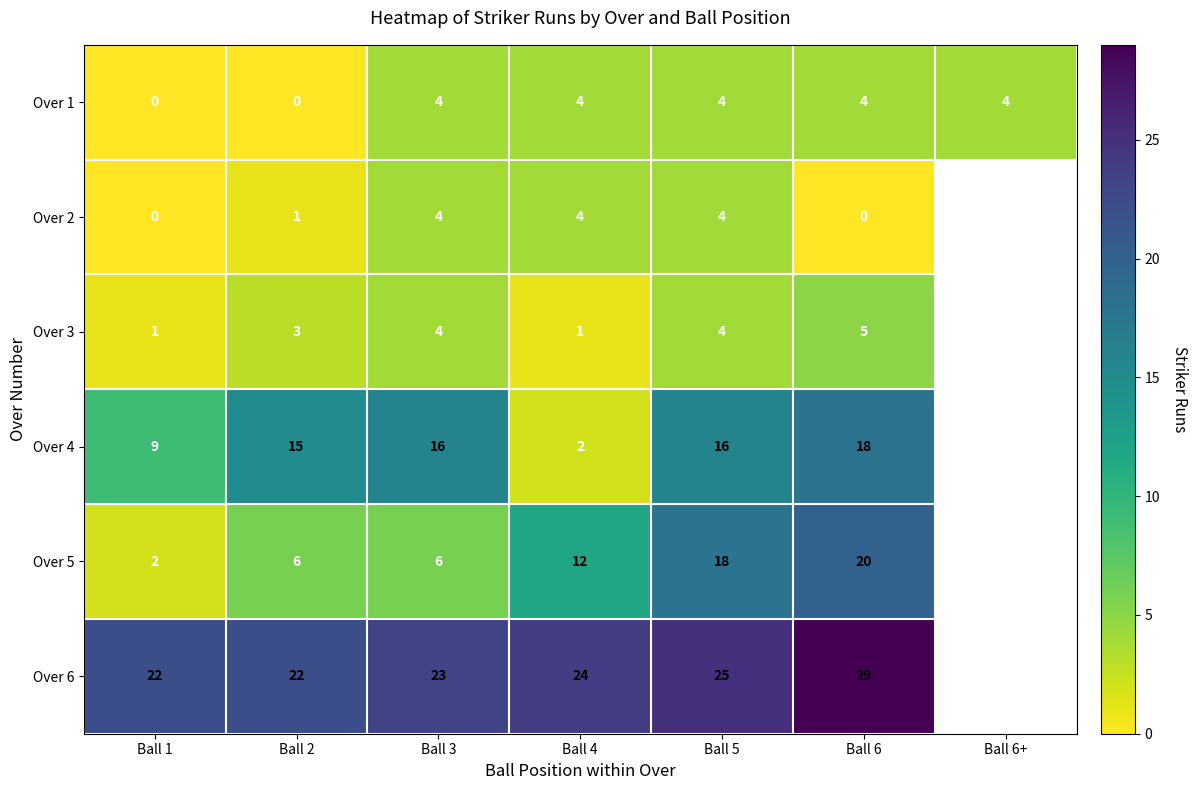

The value of Over 1 at Ball 3 is 4. True or false?

True